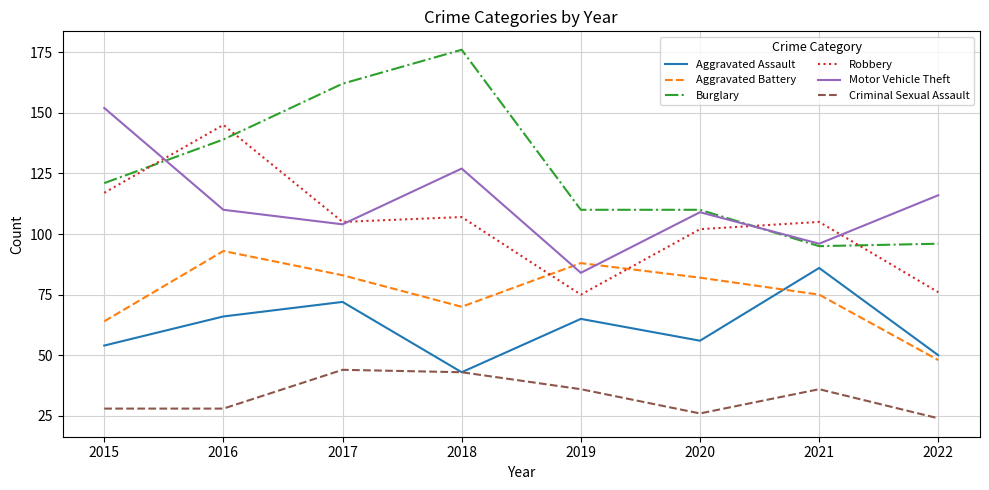

What is the difference between the maximum and second lowest values in the Robbery series?

69